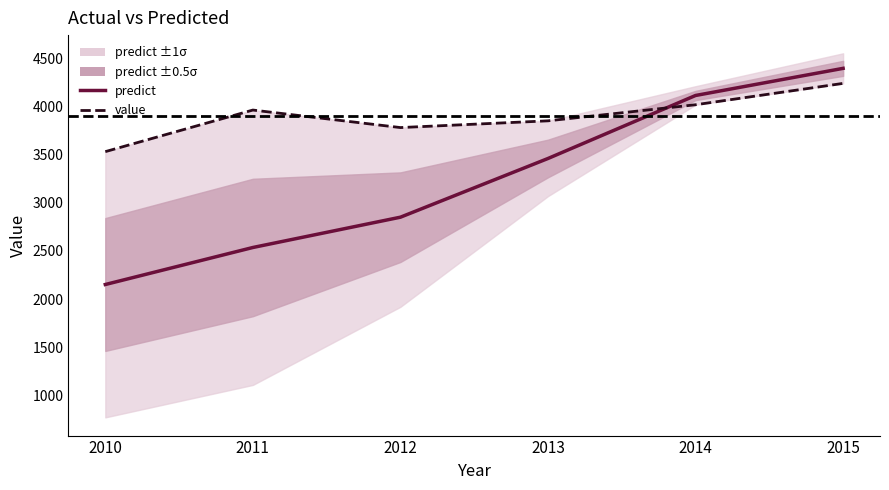

How many times do predict and value cross each other?

1